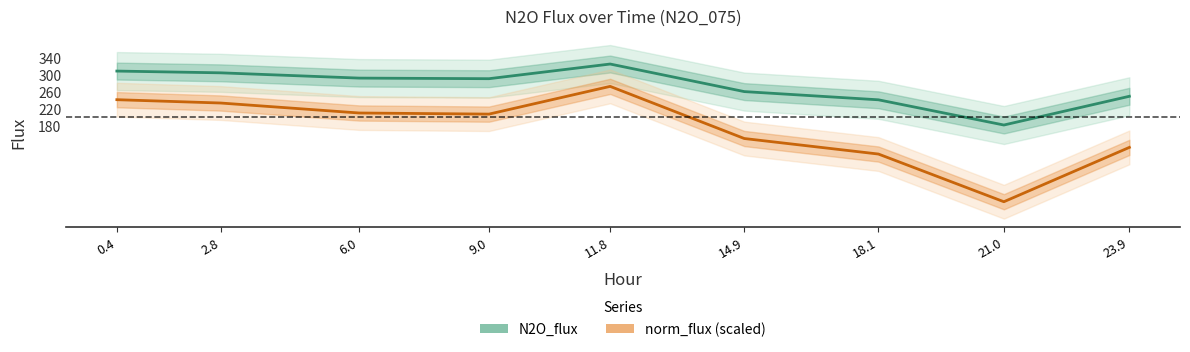

Count the number of categories in the chart.

9